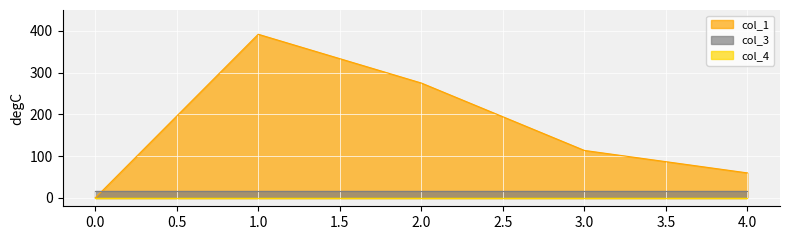

What is the value of the col_3 point at the 3rd from the left?

16.0